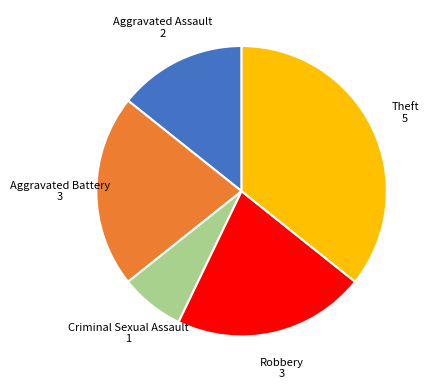

Is there a majority slice in this chart?

No